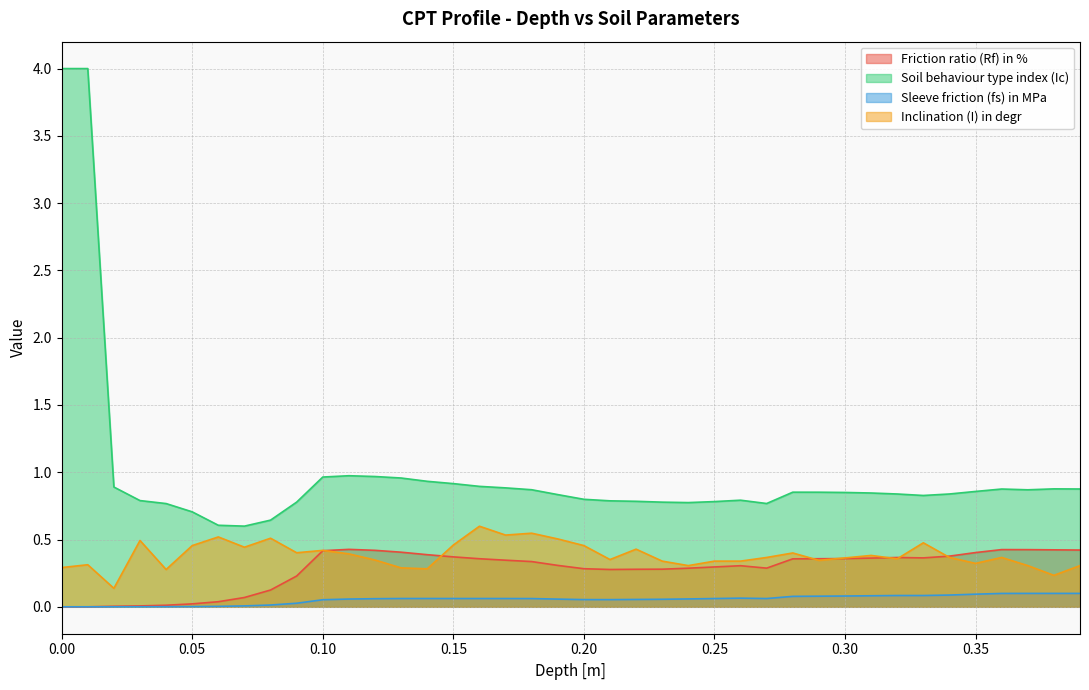

Does the chart have visible grid lines?

Yes